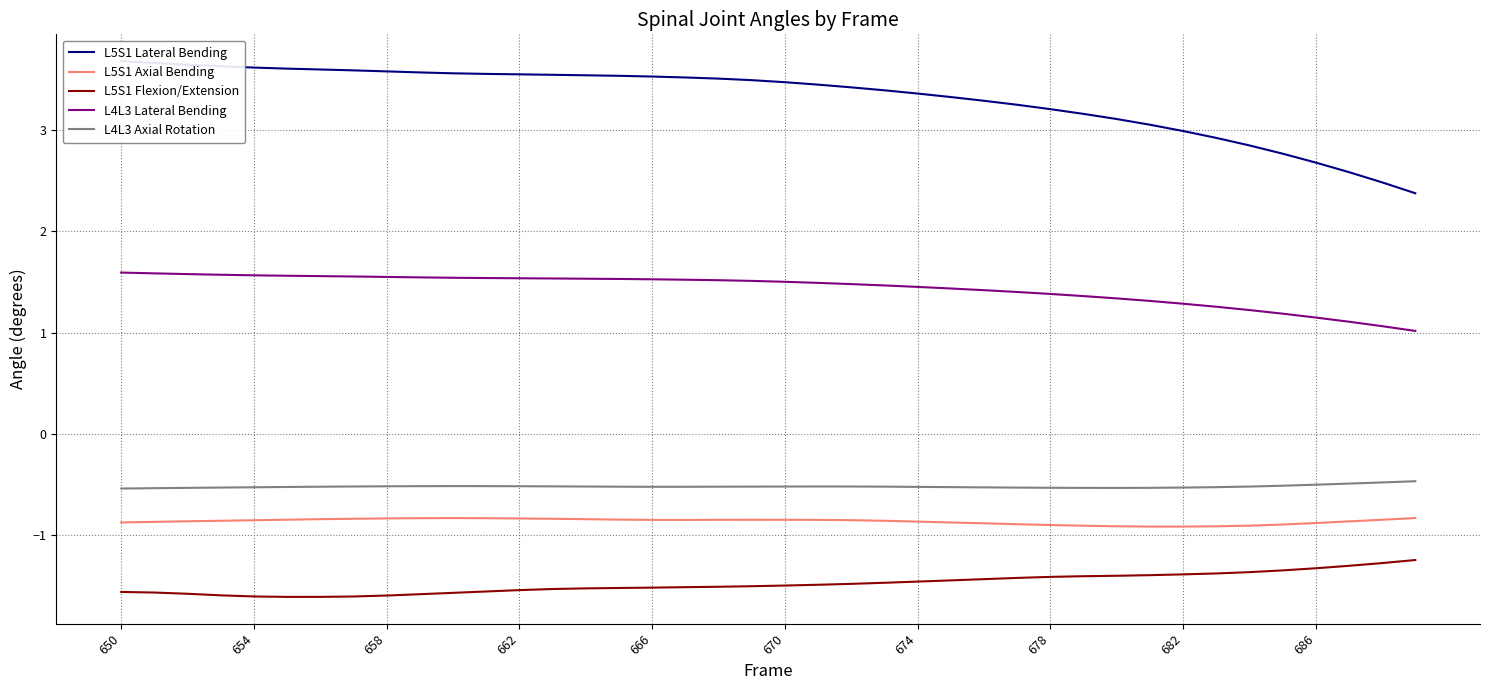

The L5S1 Flexion/Extension series shows -2.5 at 666. True or false?

False